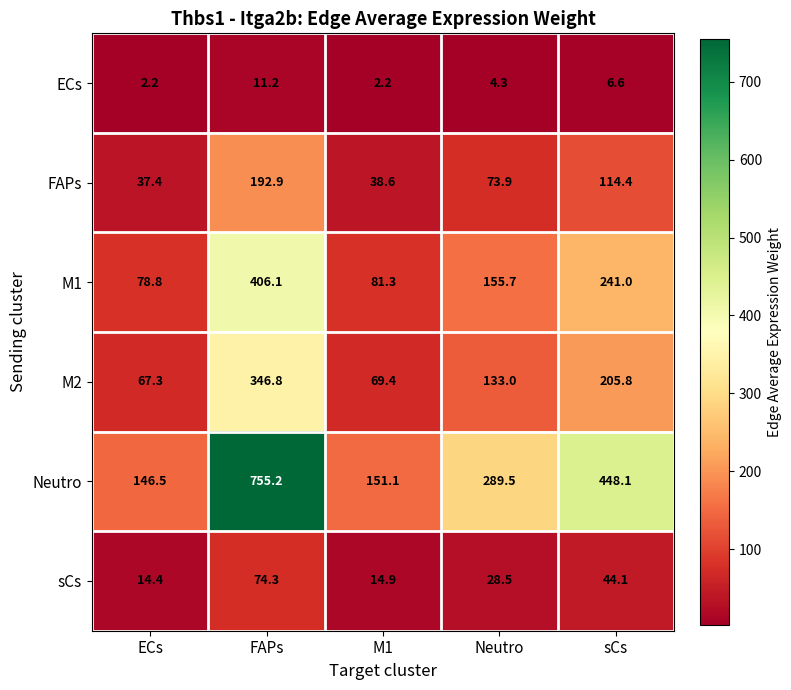

What is the total value across all series at FAPs?

1786.5